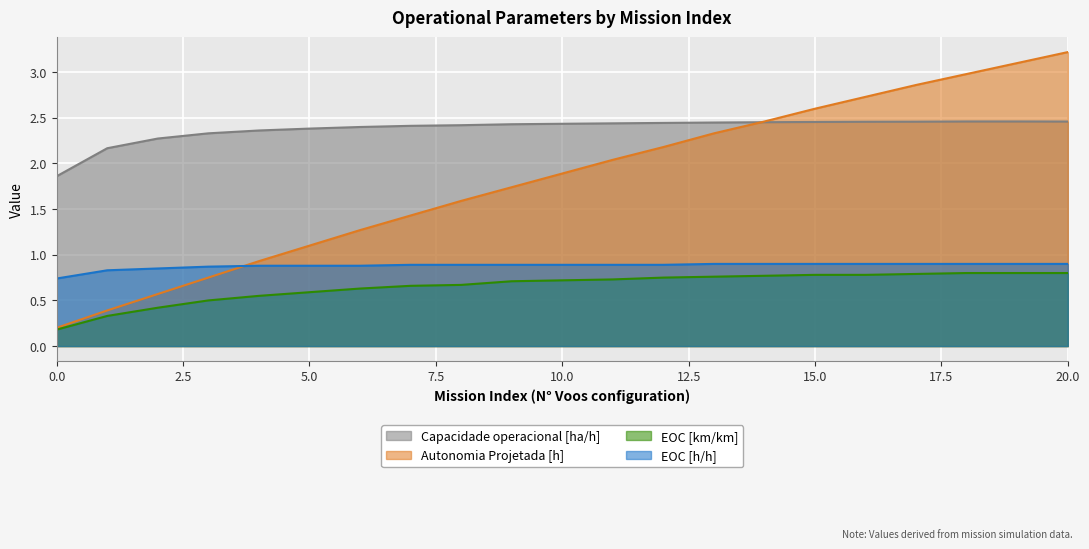

At how many categories does at least one series exceed 1?

21